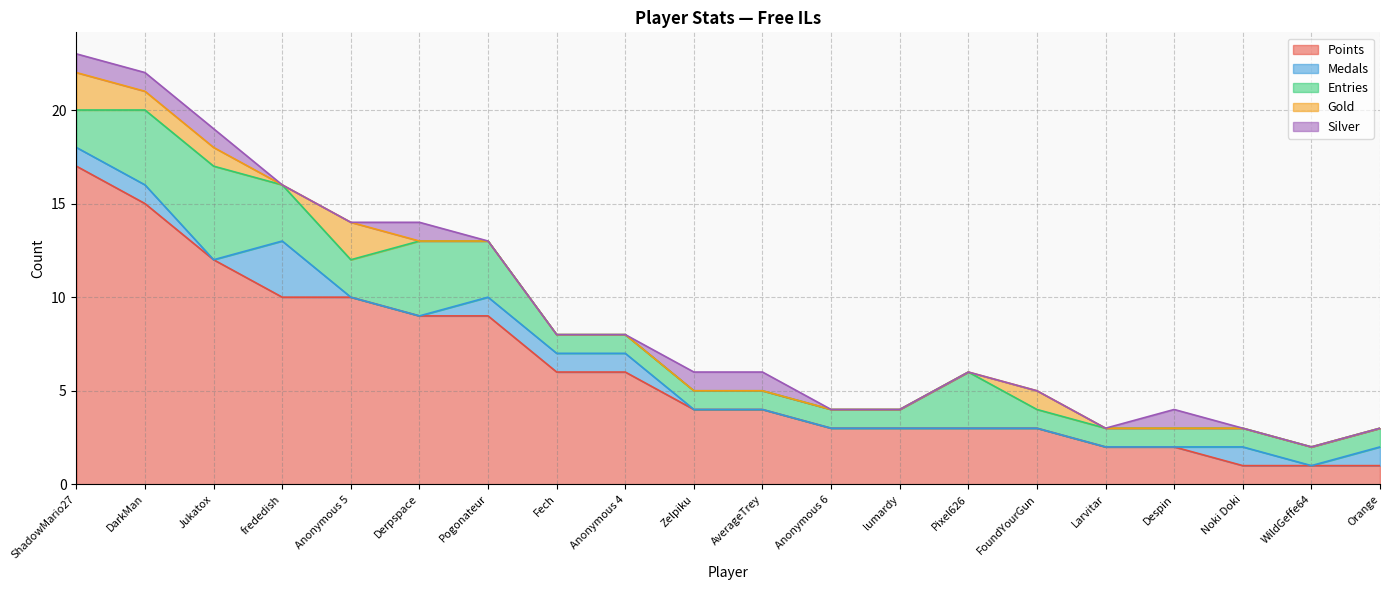

At Pixel626, list the series in order from largest to smallest.

Points, Entries, Medals, Gold, Silver